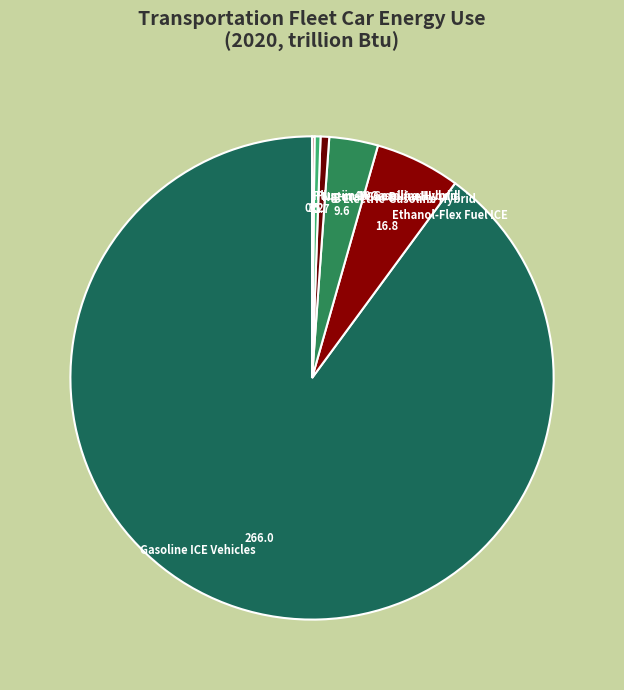

Is it true that Ethanol-Flex Fuel ICE is 6% of the pie?

True